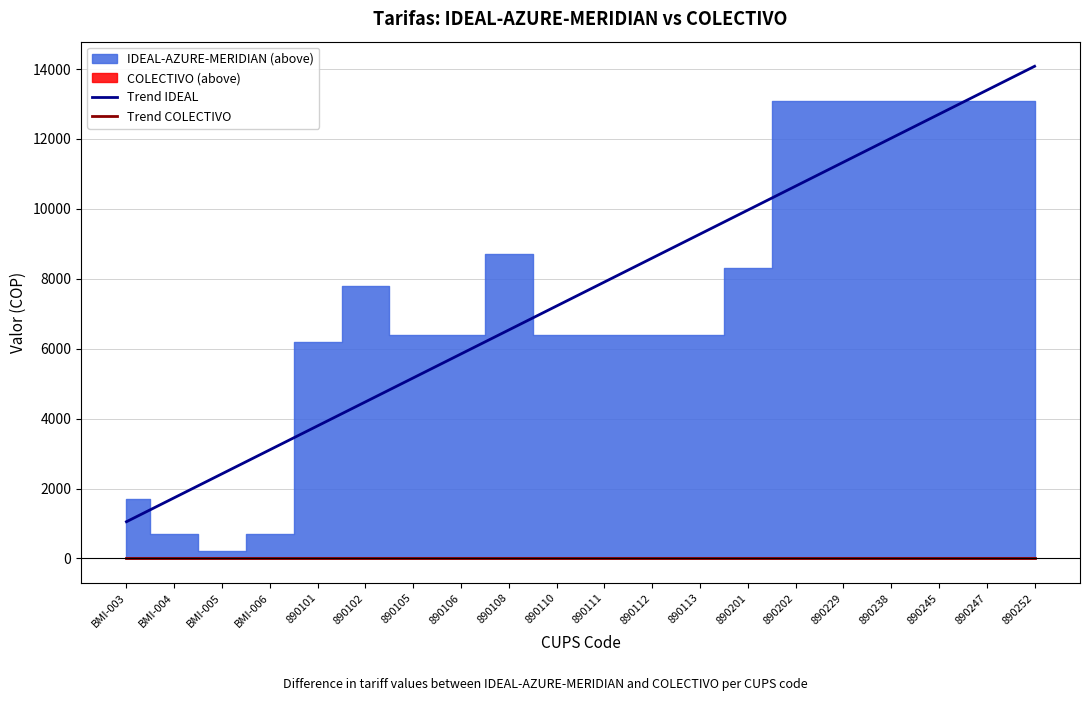

Reading left to right, what are all the values shown in this chart?

Trend IDEAL: BMI-003=1050.0	BMI-004=1735.8	BMI-005=2421.6	BMI-006=3107.4	890101=3793.2	890102=4478.9	890105=5164.7	890106=5850.5	890108=6536.3	890110=7222.1	890111=7907.9	890112=8593.7	890113=9279.5	890201=9965.3	890202=10651.1	890229=11336.8	890238=12022.6	890245=12708.4	890247=13394.2	890252=14080.0
Trend COLECTIVO: BMI-003=0.0	BMI-004=0.0	BMI-005=0.0	BMI-006=0.0	890101=0.0	890102=0.0	890105=0.0	890106=0.0	890108=0.0	890110=0.0	890111=0.0	890112=0.0	890113=0.0	890201=0.0	890202=0.0	890229=0.0	890238=0.0	890245=0.0	890247=0.0	890252=0.0